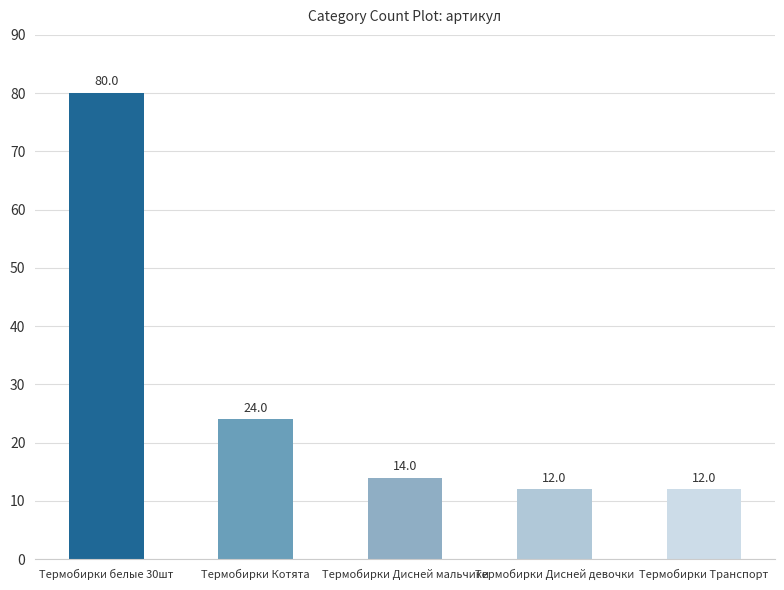

Is it true that the value at Термобирки Дисней мальчики is 5?

False